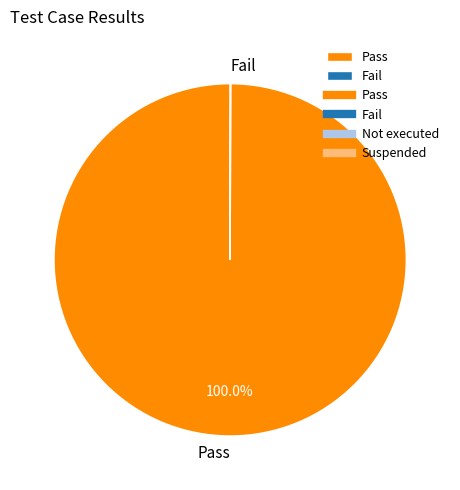

Is there any slice that represents more than half of the pie?

Yes